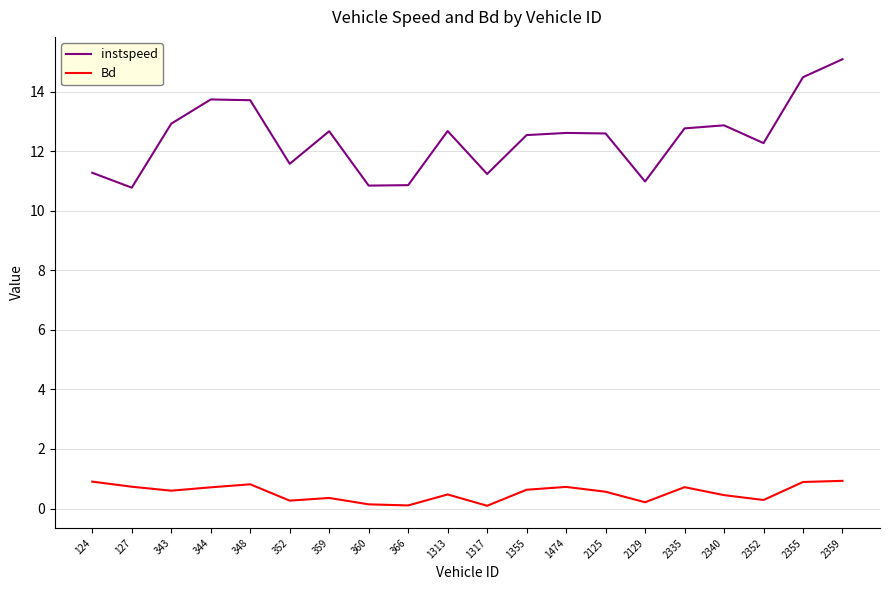

True or false: instspeed has more than 1 interior local peaks.

True